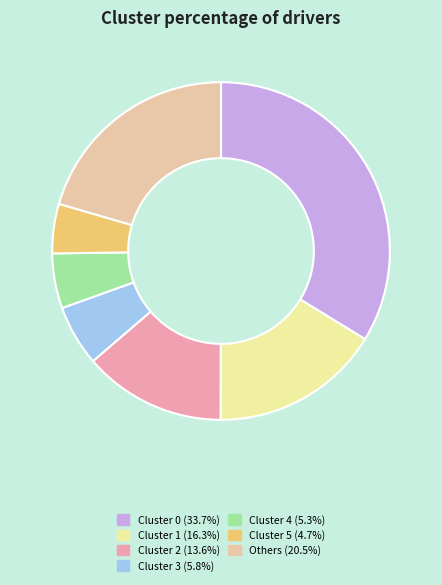

What is the ratio of the value at Cluster 0 (33.7%) to the value at Cluster 1 (16.3%)?

2.1